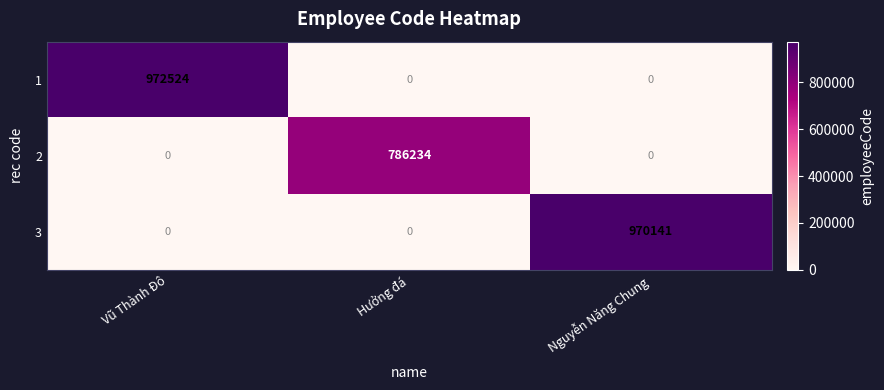

At which category is the sum across all series the highest?

Vũ Thành Đô